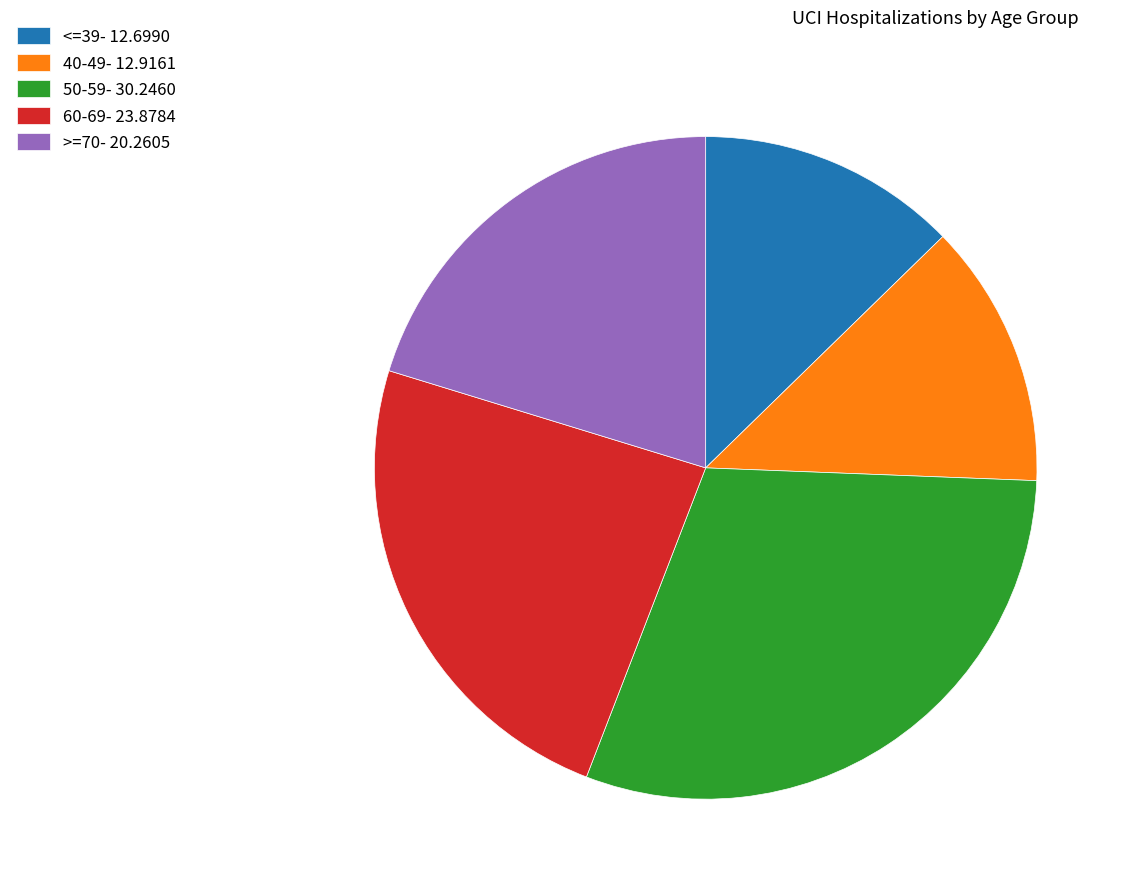

True or false: 50-59- 30.2460 accounts for 30% of the total.

True